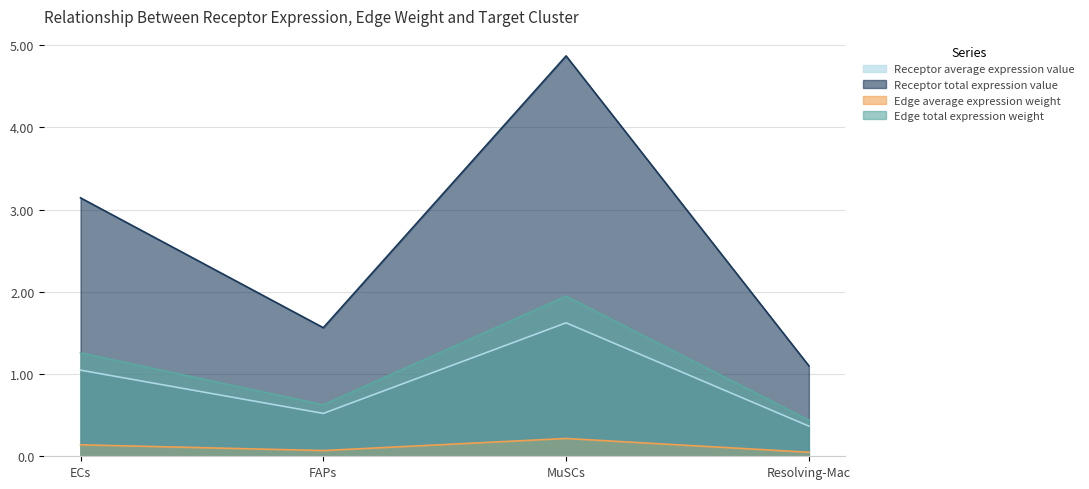

At which category does Receptor average expression value reach its first local valley?

FAPs